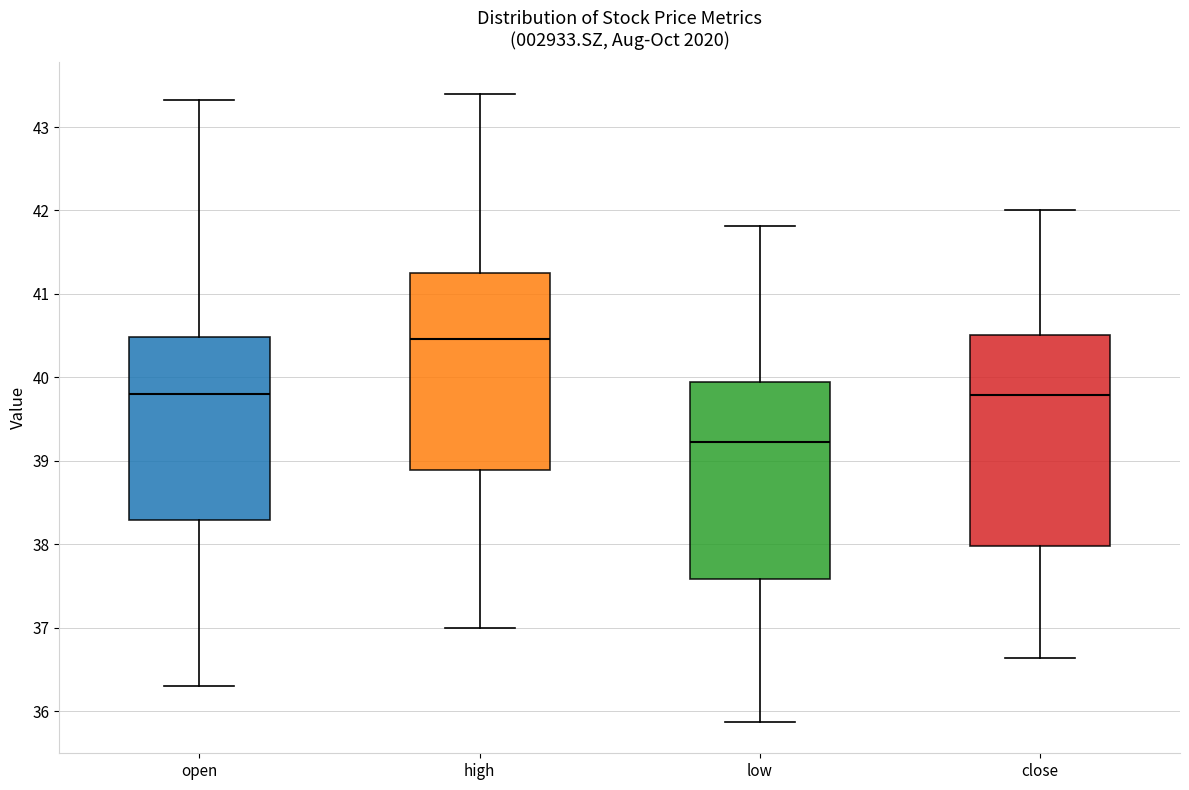

Comparing the boxes themselves (not the whiskers), which one is the tallest?

close